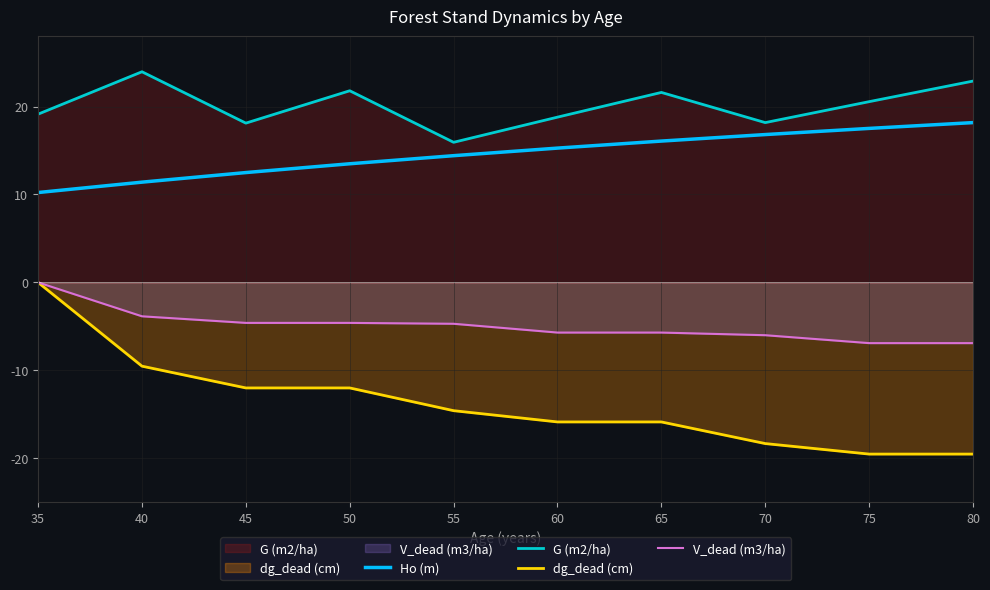

What is the difference between the G (m2/ha) values at 40 and 45?

5.8